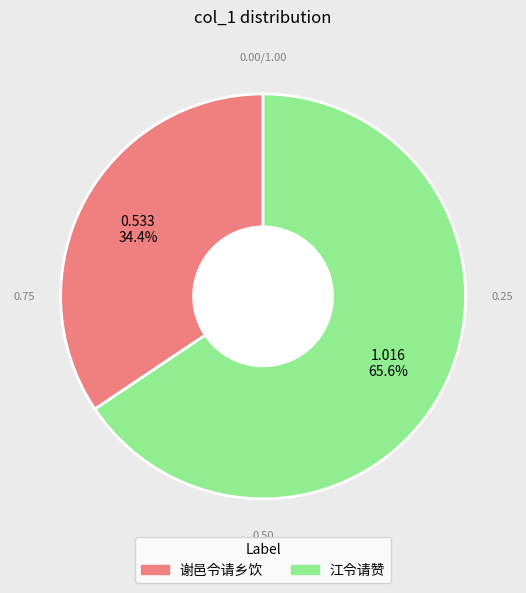

Is there a majority slice in this chart?

Yes